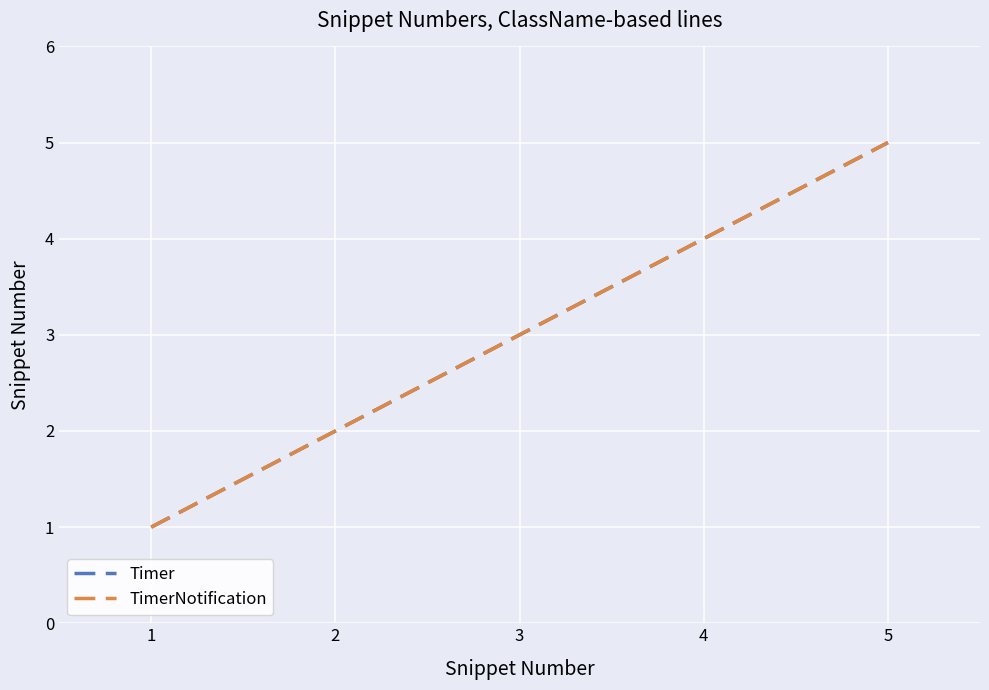

Is it true that Timer equals 3 at 2?

False